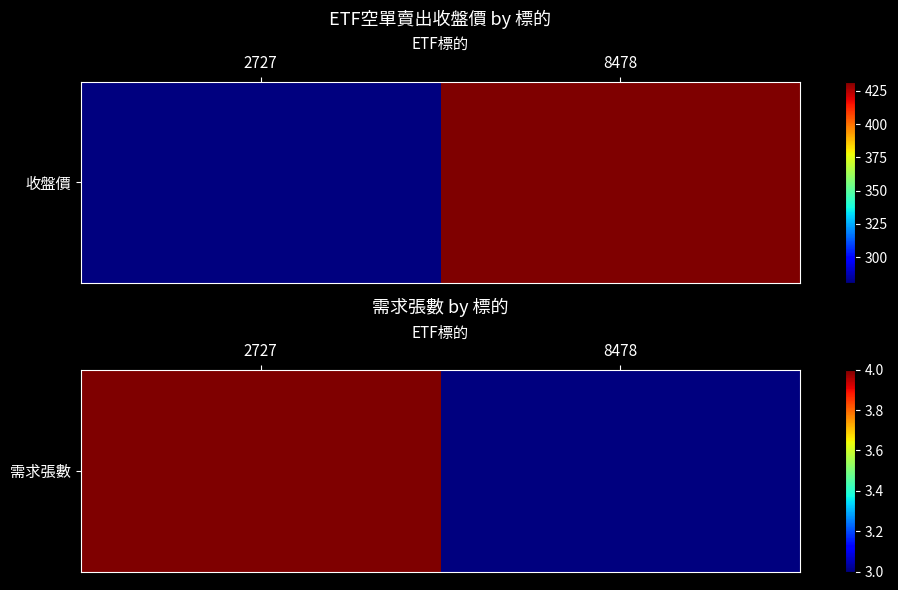

What is the sum of the values at 8478 and 2727?

7